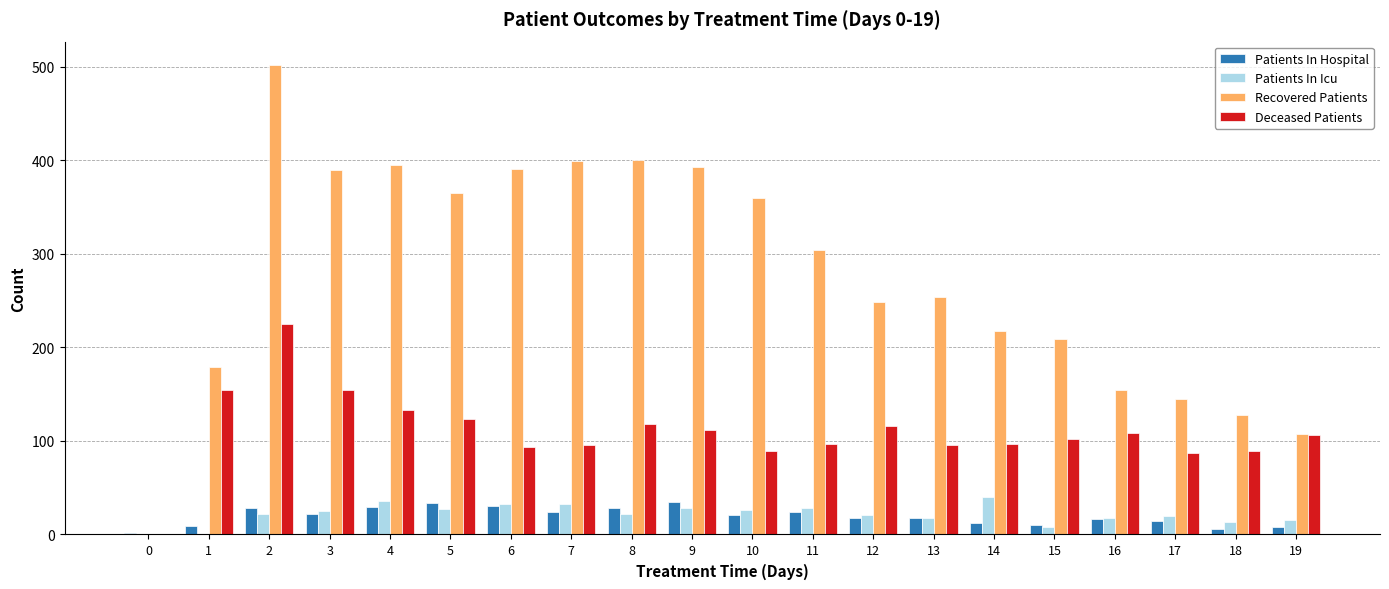

What is the maximum value for Patients In Hospital?

35